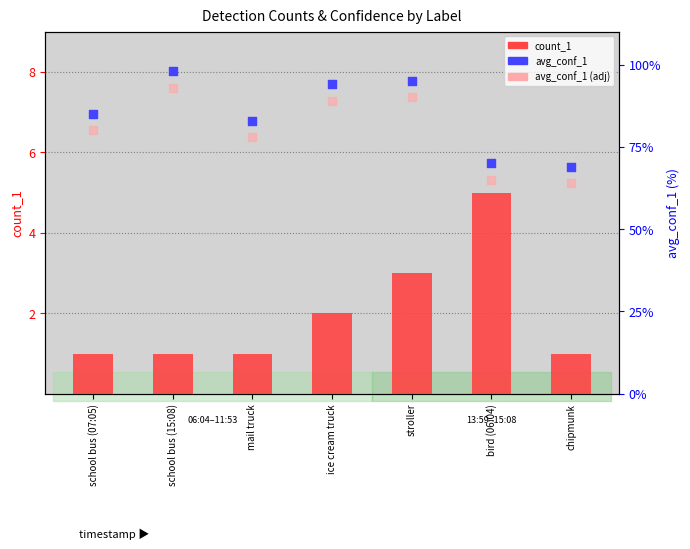

At which category is the sum across all series the highest?

school bus (15:08)